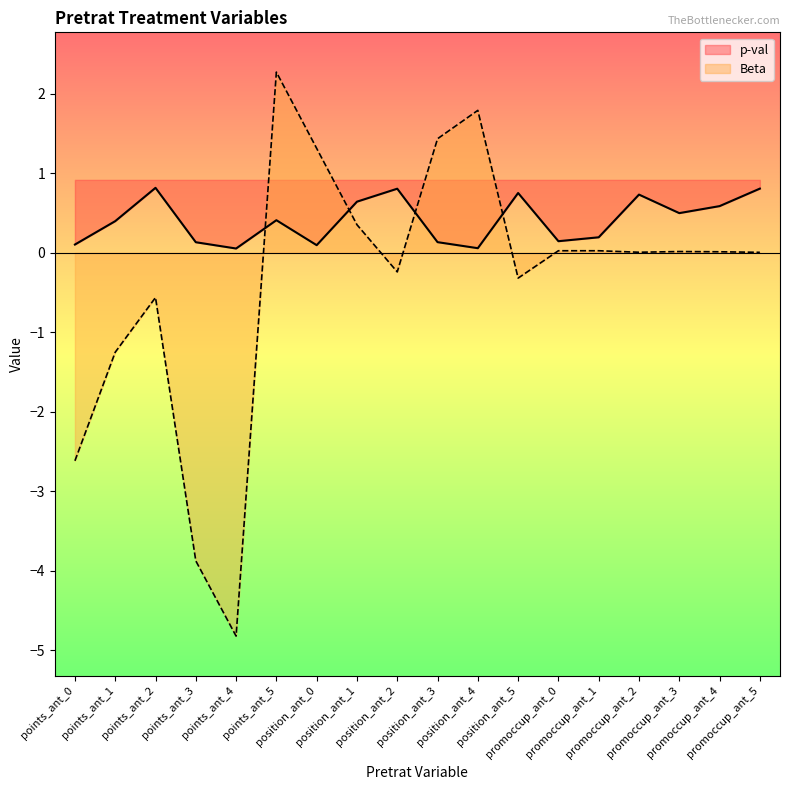

What is the minimum value for Beta?

-4.8